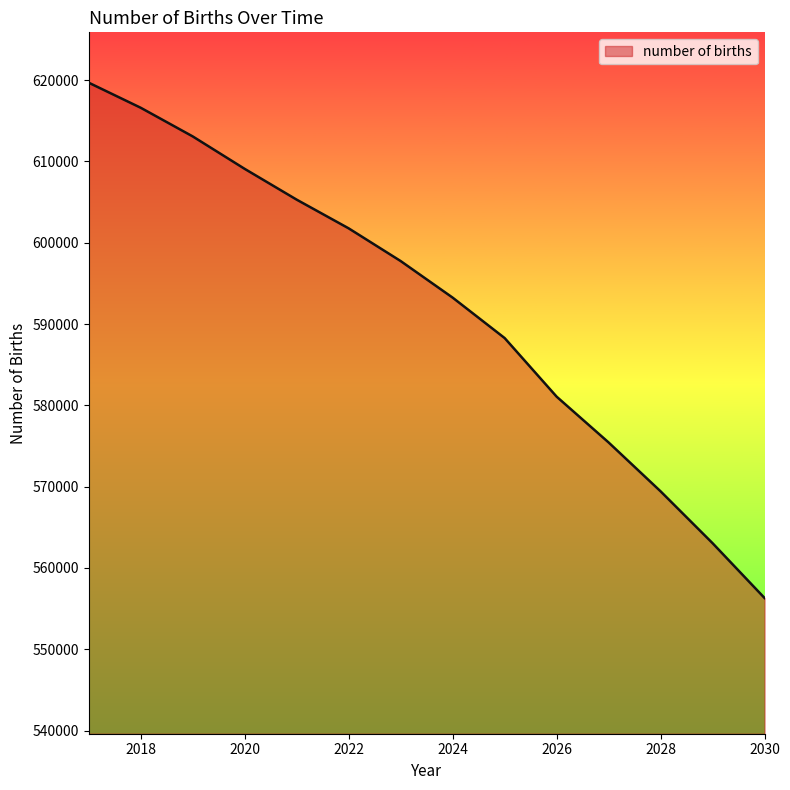

What is the minimum value shown in the chart?

556305.9